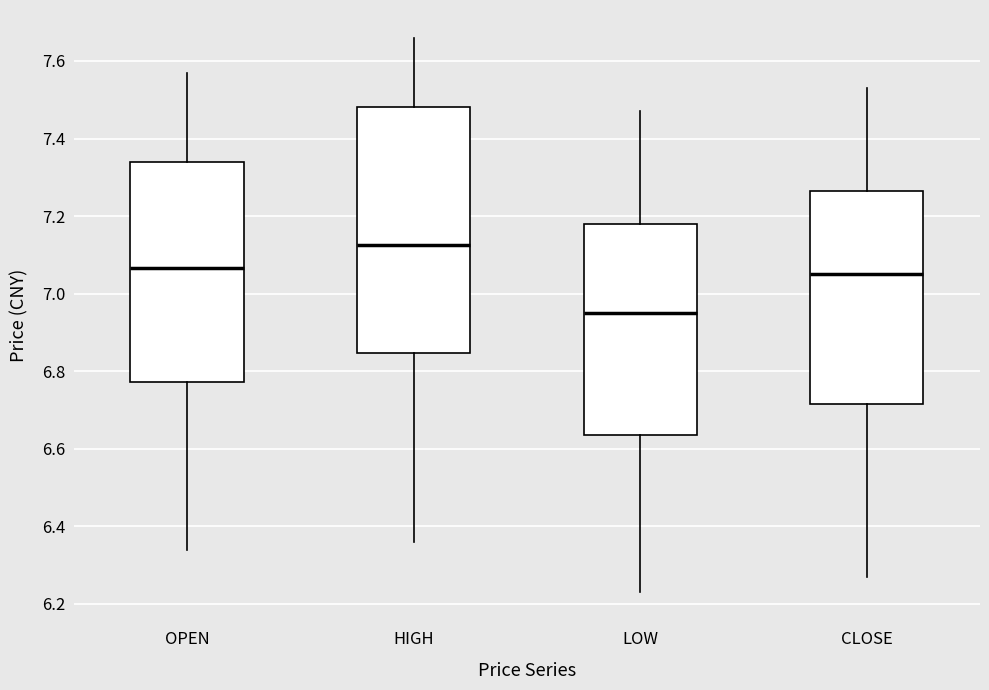

Comparing the boxes themselves (not the whiskers), which one is the tallest?

HIGH